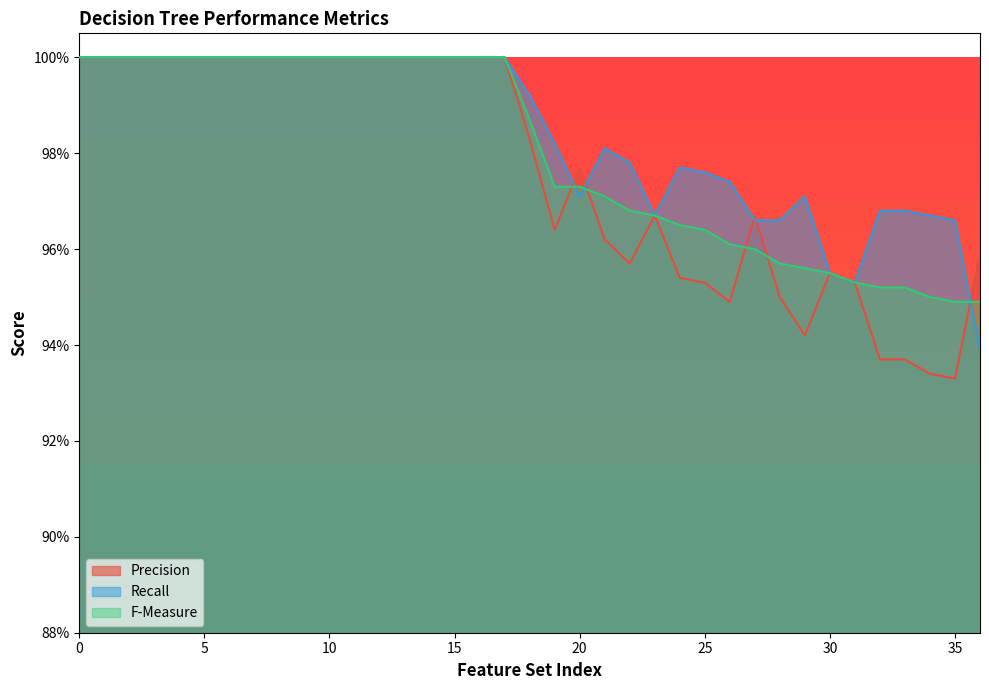

In Precision, how many points are higher than both neighbors (excluding endpoints)?

4